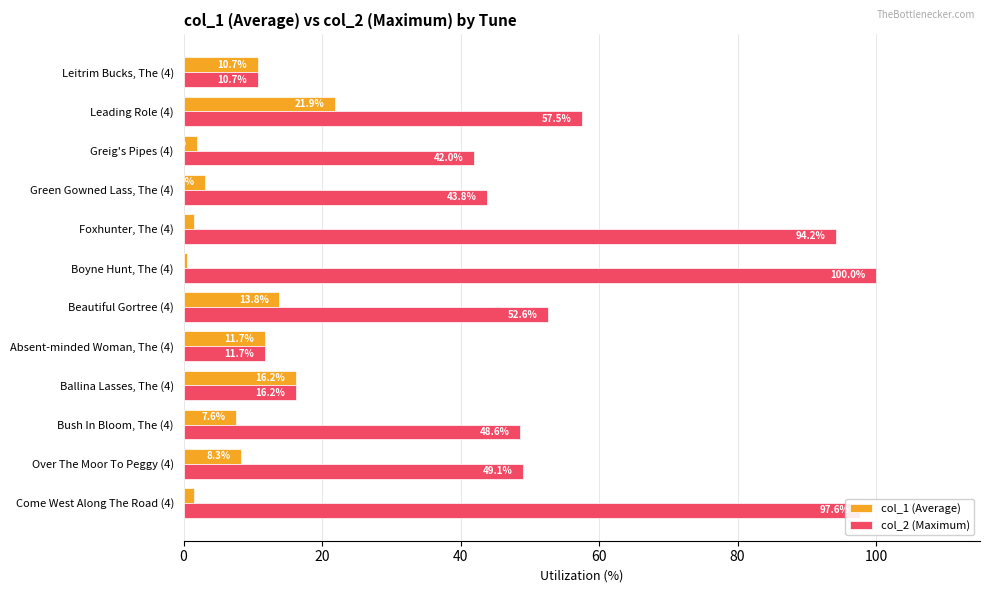

Where is col_2 (Maximum) nearest to the value 55?

Beautiful Gortree (4)